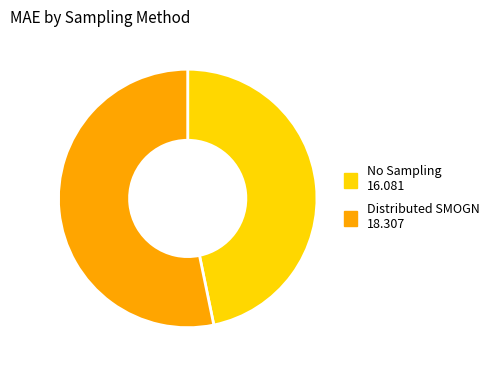

Combined, do Distributed SMOGN and No Sampling account for over 50%?

Yes